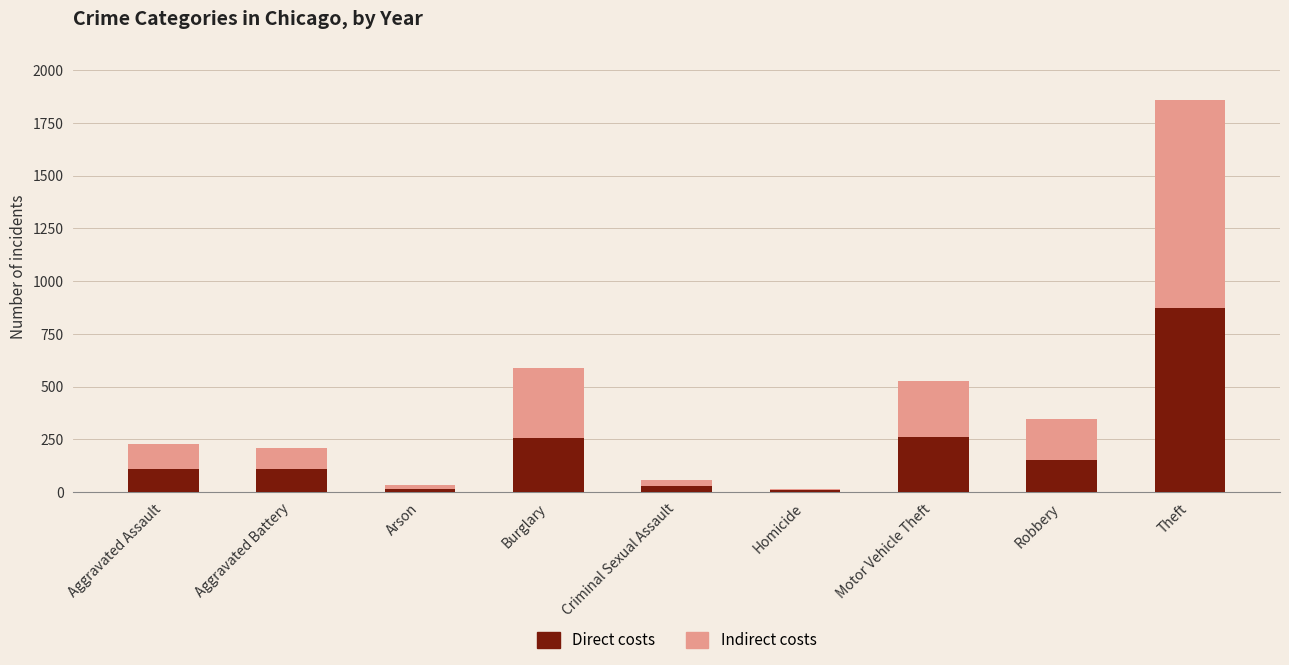

What is the sum of all Direct costs values?

1812